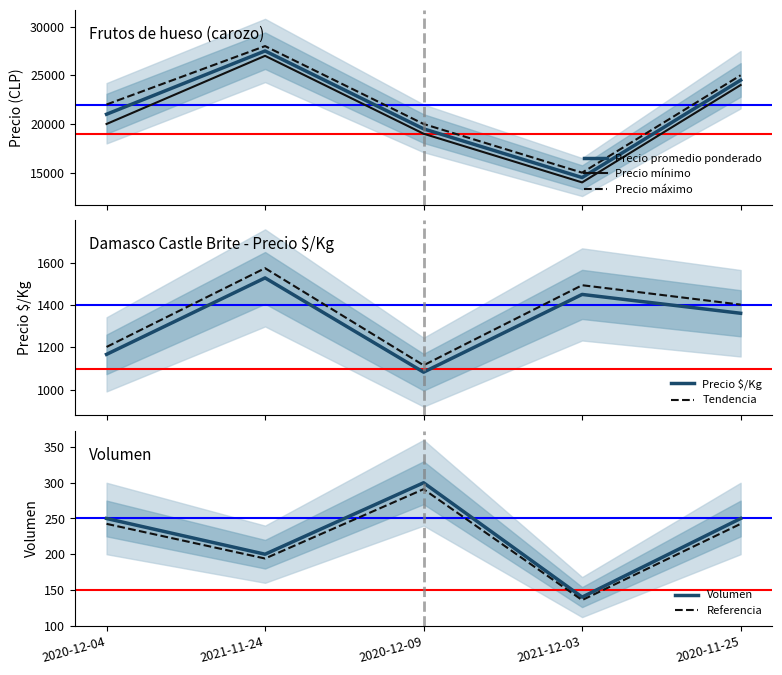

What is the approximate value of Precio máximo at 2020-12-09, to the nearest 100?

20000